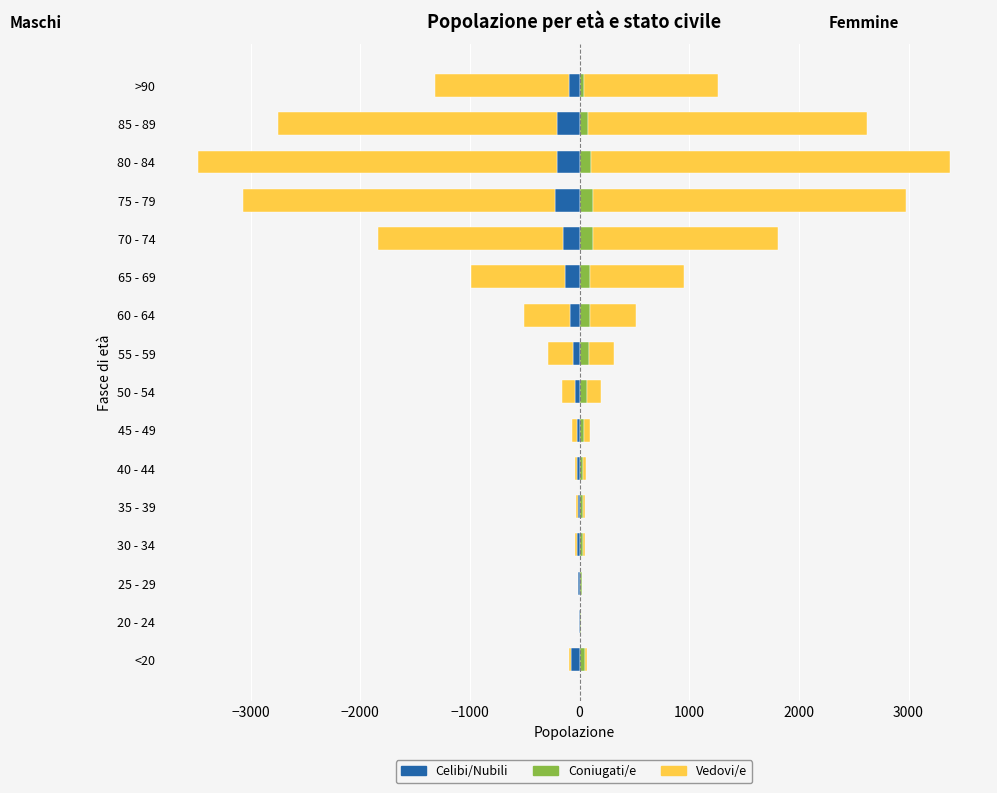

What is the minimum value for Coniugati/e (/100)?

11.9